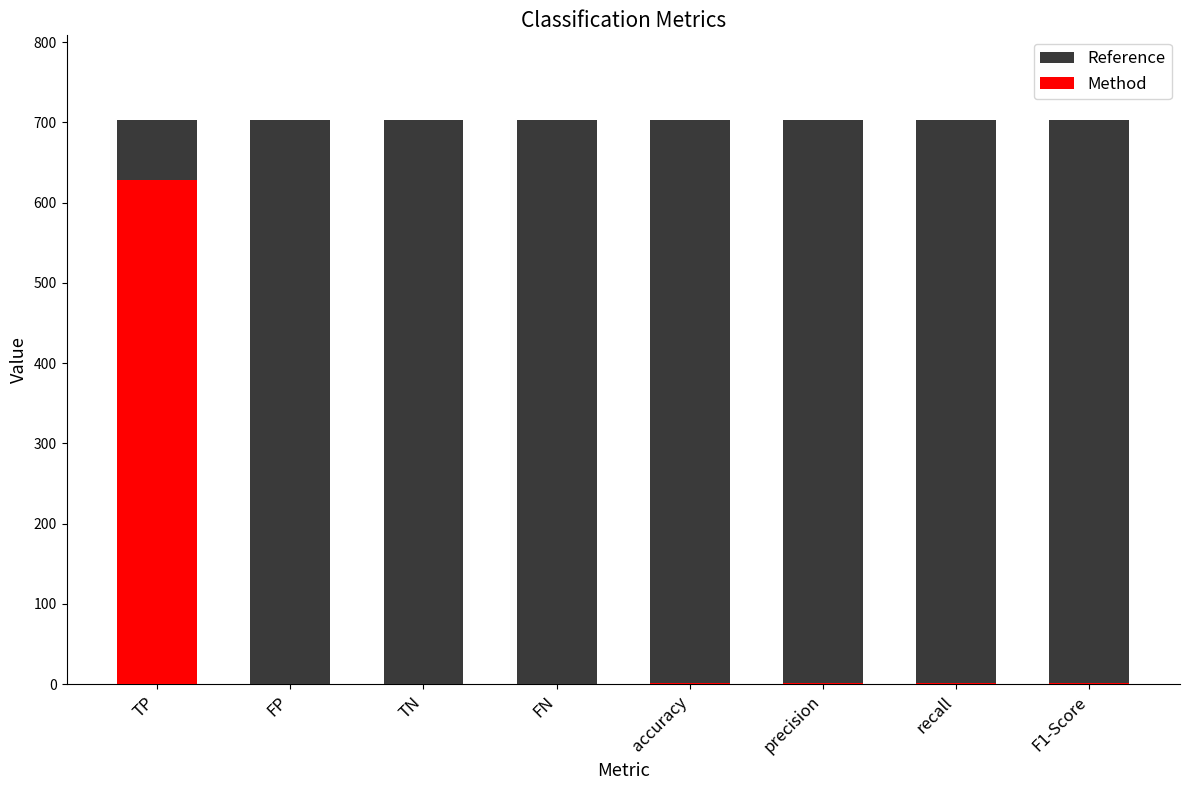

What position from the right is TN?

6